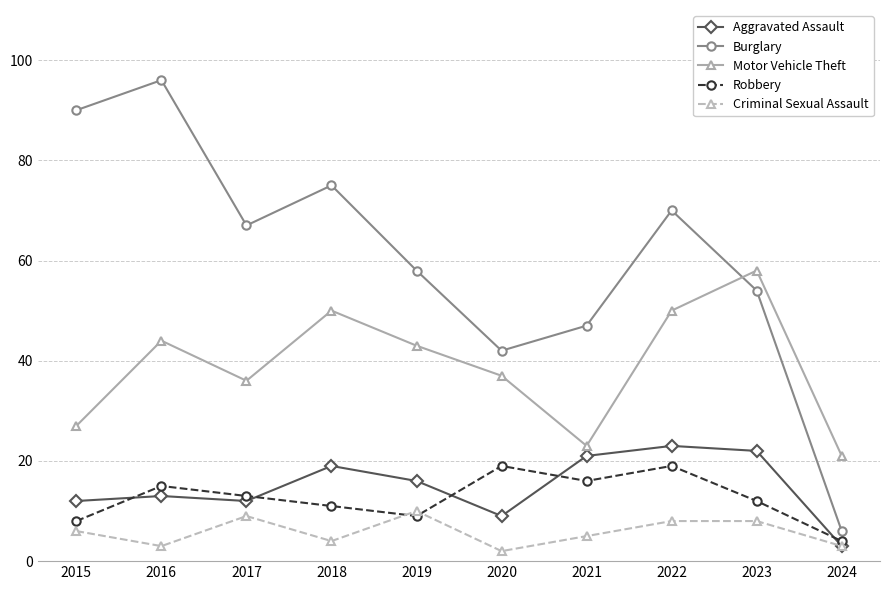

At which label is Motor Vehicle Theft closest to 39?

2020